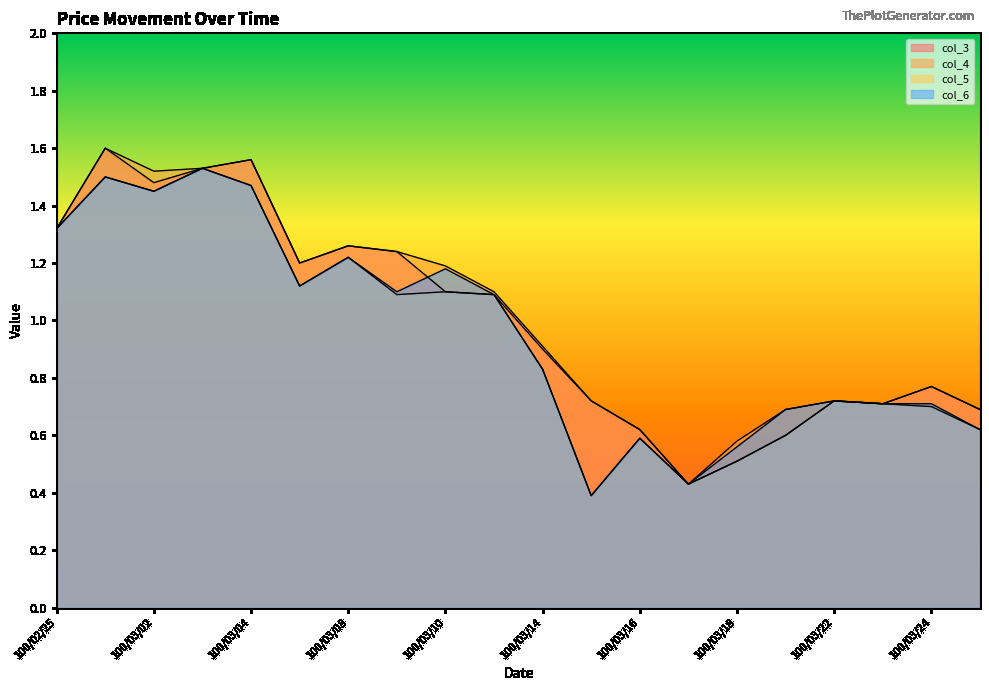

Reading left to right, list all the values displayed in this chart.

col_3: 1.3	1.6	1.5	1.5	1.6	1.2	1.3	1.2	1.1	1.1	0.9	0.7	0.6	0.4	0.5	0.6	0.7	0.7	0.8	0.7
col_4: 1.3	1.6	1.5	1.5	1.6	1.2	1.3	1.2	1.2	1.1	0.9	0.7	0.6	0.4	0.6	0.7	0.7	0.7	0.8	0.7
col_5: 1.3	1.5	1.4	1.5	1.5	1.1	1.2	1.1	1.1	1.1	0.8	0.4	0.6	0.4	0.5	0.6	0.7	0.7	0.7	0.6
col_6: 1.3	1.5	1.4	1.5	1.5	1.1	1.2	1.1	1.2	1.1	0.8	0.4	0.6	0.4	0.6	0.7	0.7	0.7	0.7	0.6